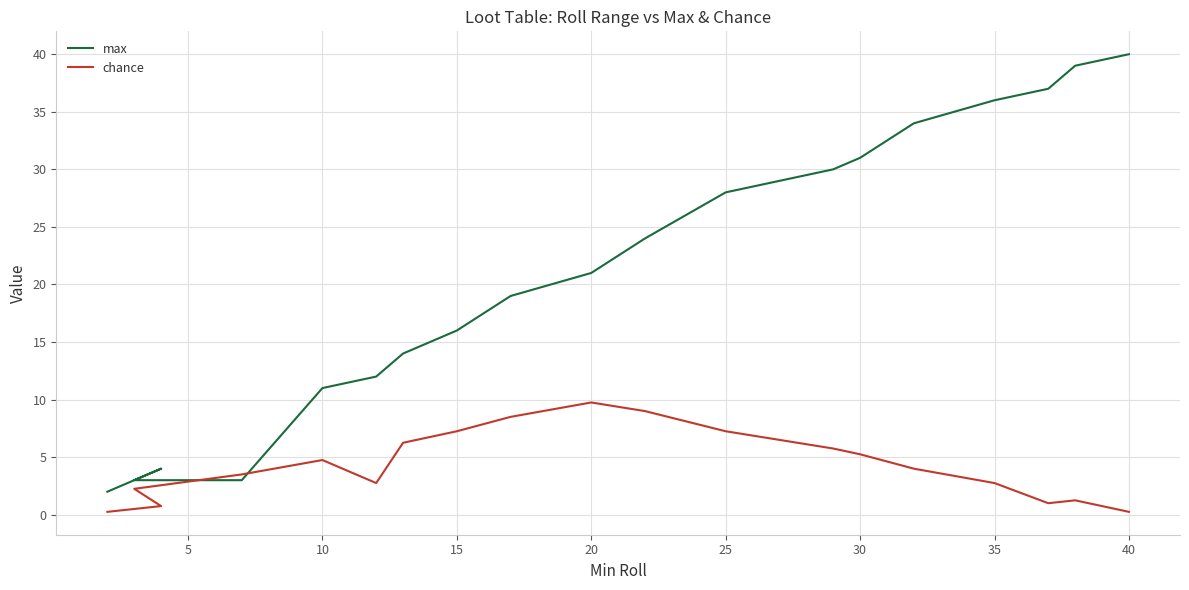

Reading left to right, what are all the values shown in this chart?

max: 2.0	3.0	4.0	3.0	3.0	11.0	12.0	14.0	16.0	19.0	21.0	24.0	28.0	30.0	31.0	34.0	36.0	37.0	39.0	40.0
chance: 0.2	0.5	0.8	2.2	3.5	4.8	2.8	6.2	7.2	8.5	9.8	9.0	7.2	5.8	5.2	4.0	2.8	1.0	1.2	0.2